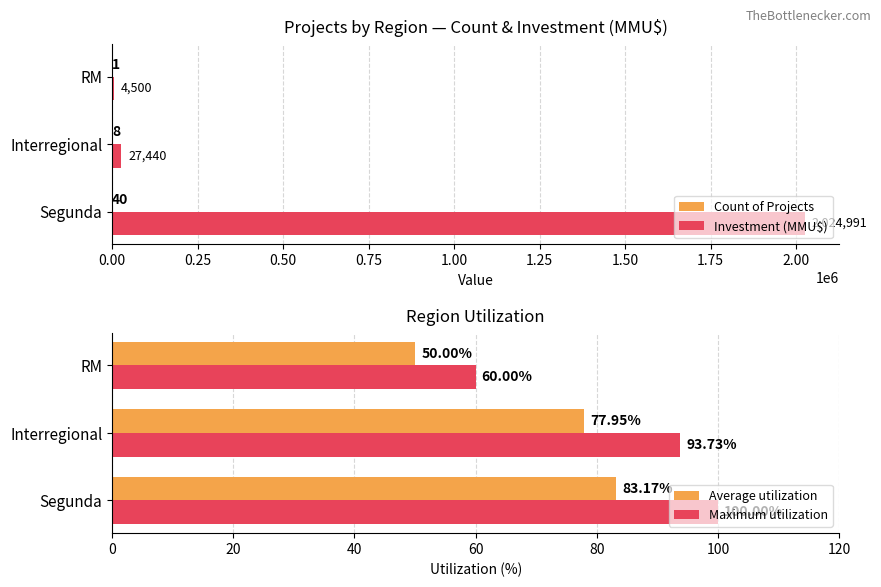

Which series has the largest total across all categories?

Investment (MMU$)